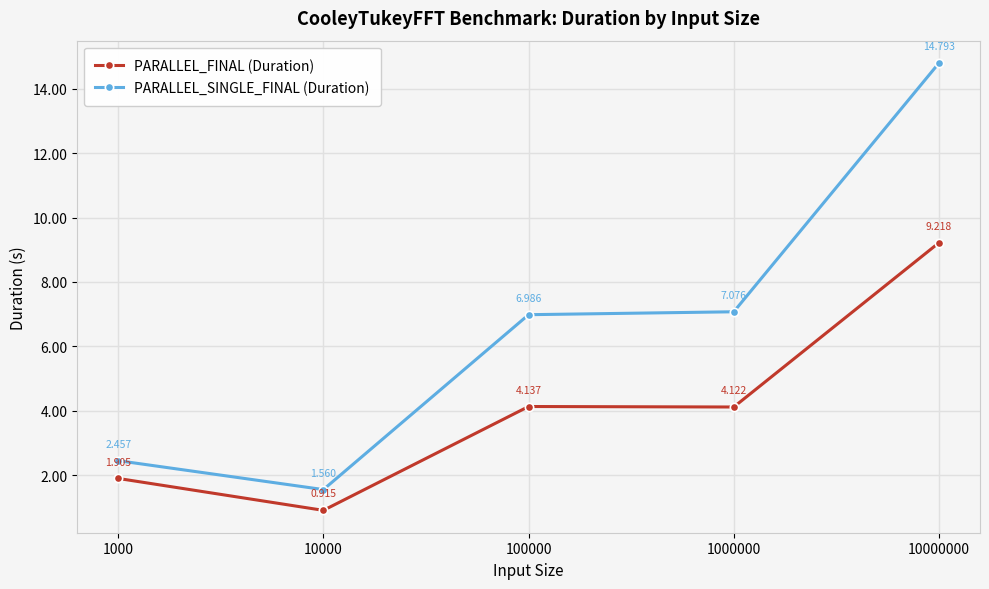

What is the sum of the PARALLEL_SINGLE_FINAL (Duration) values at 10000000 and 1000?

17.2